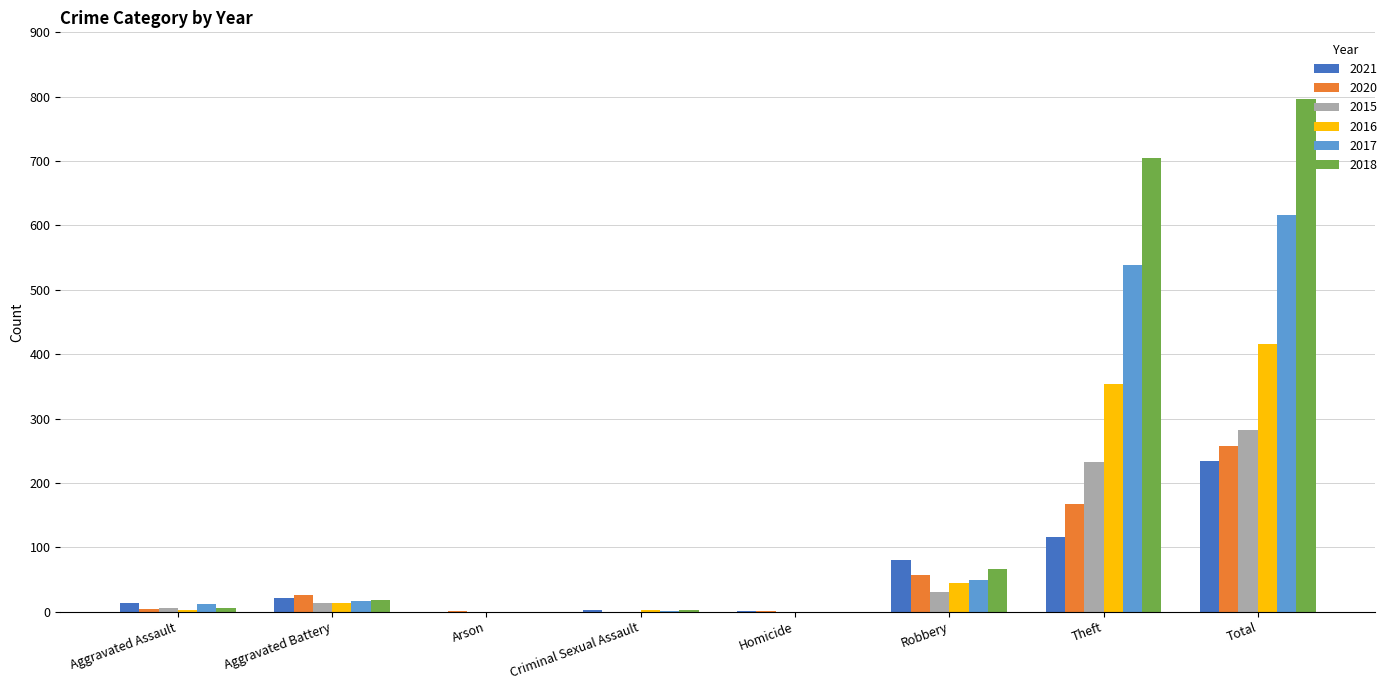

At which category is the sum across all series the highest?

Total